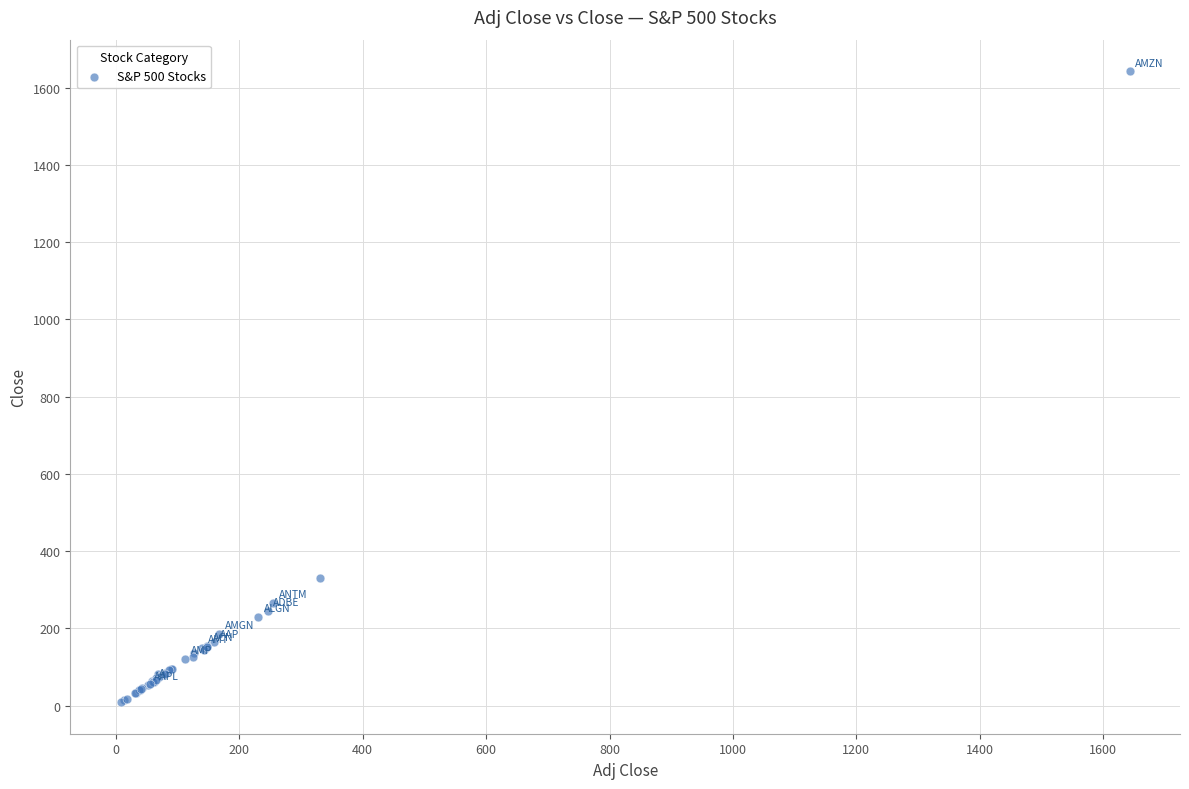

What Y value in the scatter plot is closest to 825?

330.4